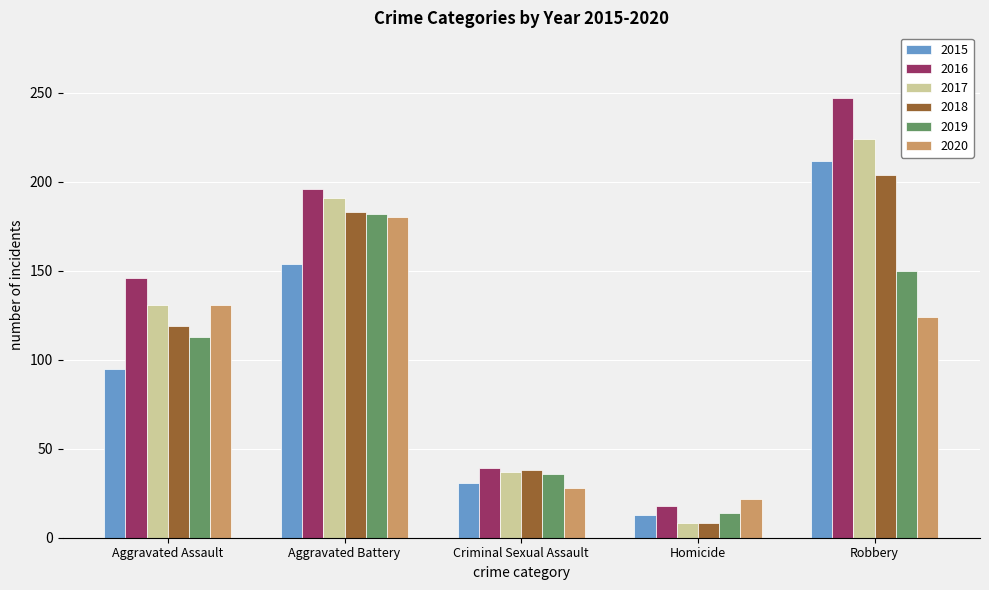

What are all the series names shown in the legend?

2015, 2016, 2017, 2018, 2019, 2020